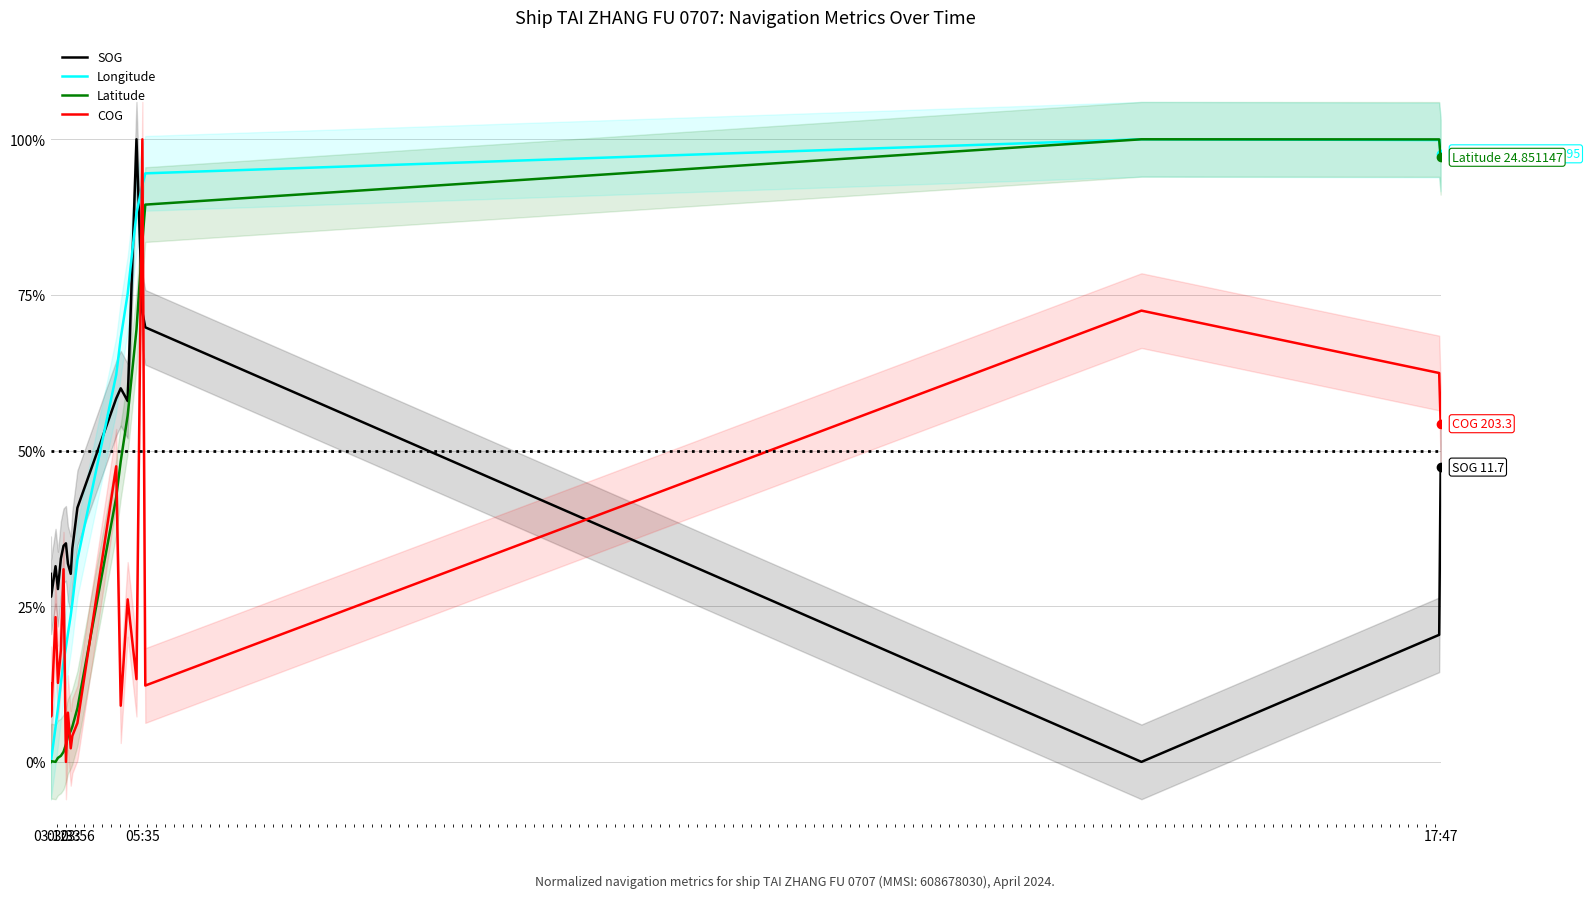

True or false: Longitude and COG intersect in this chart.

True